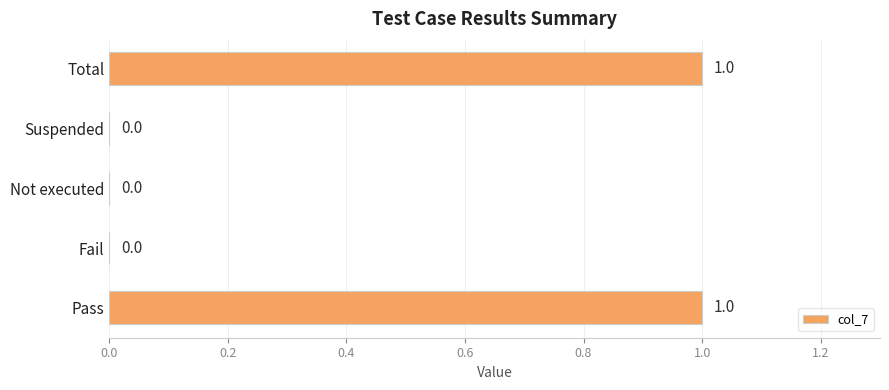

What is the ratio of the value at Total to the value at Pass?

1.0